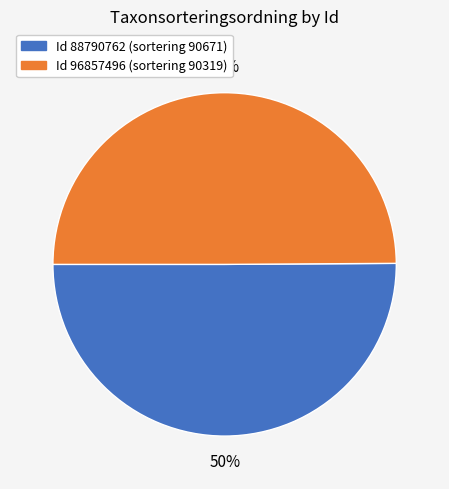

To the nearest percent, what percentage of the pie is Id 88790762 (sortering 90671)?

50%